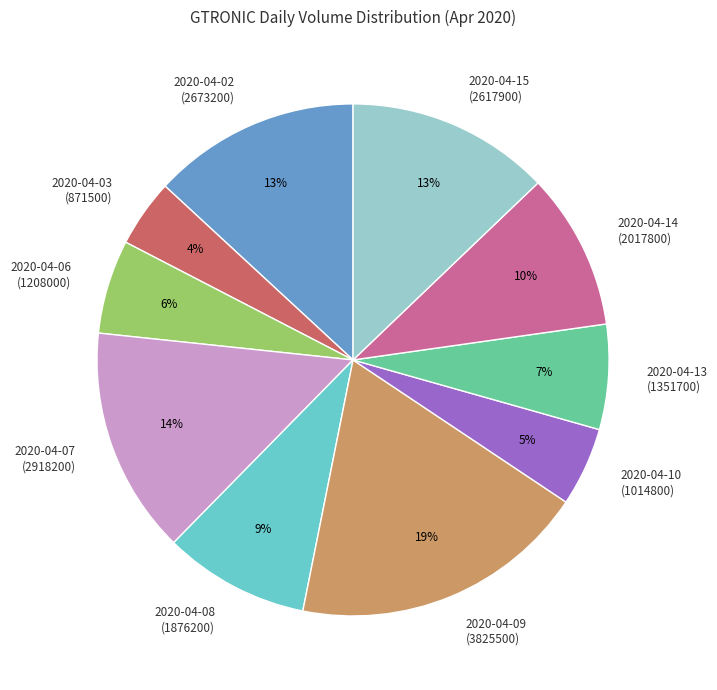

To the nearest percent, what percentage of the pie is 2020-04-09 (3825500)?

19%